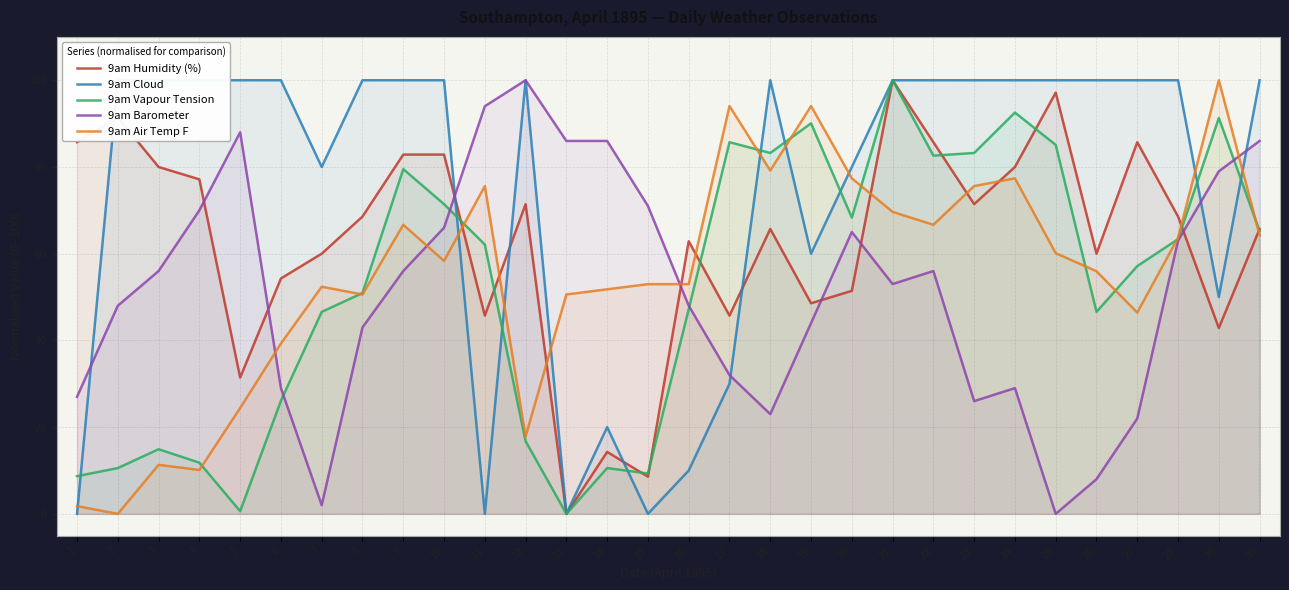

Reading left to right, transcribe all the data shown in this chart.

9am Humidity (%): 1=85.7	2=91.4	3=80.0	4=77.1	5=31.4	6=54.3	7=60.0	8=68.6	9=82.9	10=82.9	11=45.7	12=71.4	13=0.0	14=14.3	15=8.6	16=62.9	17=45.7	18=65.7	19=48.6	20=51.4	21=100.0	22=85.7	23=71.4	24=80.0	25=97.1	26=60.0	27=85.7	28=68.6	29=42.9	30=65.7
9am Cloud: 1=0.0	2=100.0	3=100.0	4=100.0	5=100.0	6=100.0	7=80.0	8=100.0	9=100.0	10=100.0	11=0.0	12=100.0	13=0.0	14=20.0	15=0.0	16=10.0	17=30.0	18=100.0	19=60.0	20=80.0	21=100.0	22=100.0	23=100.0	24=100.0	25=100.0	26=100.0	27=100.0	28=100.0	29=50.0	30=100.0
9am Vapour Tension: 1=8.7	2=10.6	3=14.9	4=11.8	5=0.6	6=26.1	7=46.6	8=50.9	9=79.5	10=71.4	11=62.1	12=16.8	13=0.0	14=10.6	15=9.3	16=47.2	17=85.7	18=83.2	19=90.1	20=68.3	21=100.0	22=82.6	23=83.2	24=92.5	25=85.1	26=46.6	27=57.1	28=63.4	29=91.3	30=65.2
9am Barometer: 1=27.0	2=48.0	3=56.0	4=70.0	5=88.0	6=29.0	7=2.0	8=43.0	9=56.0	10=66.0	11=94.0	12=100.0	13=86.0	14=86.0	15=71.0	16=48.0	17=32.0	18=23.0	19=44.0	20=65.0	21=53.0	22=56.0	23=26.0	24=29.0	25=0.0	26=8.0	27=22.0	28=63.0	29=79.0	30=86.0
9am Air Temp F: 1=1.8	2=0.0	3=11.3	4=10.1	5=24.4	6=39.3	7=52.4	8=50.6	9=66.7	10=58.3	11=75.6	12=17.9	13=50.6	14=51.8	15=53.0	16=53.0	17=94.0	18=79.2	19=94.0	20=77.4	21=69.6	22=66.7	23=75.6	24=77.4	25=60.1	26=56.0	27=46.4	28=63.7	29=100.0	30=64.3